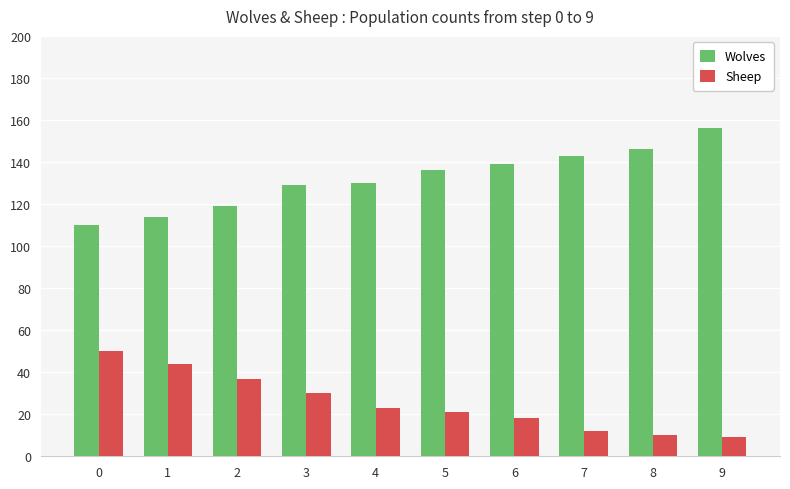

What is the total value across all series at 7?

155